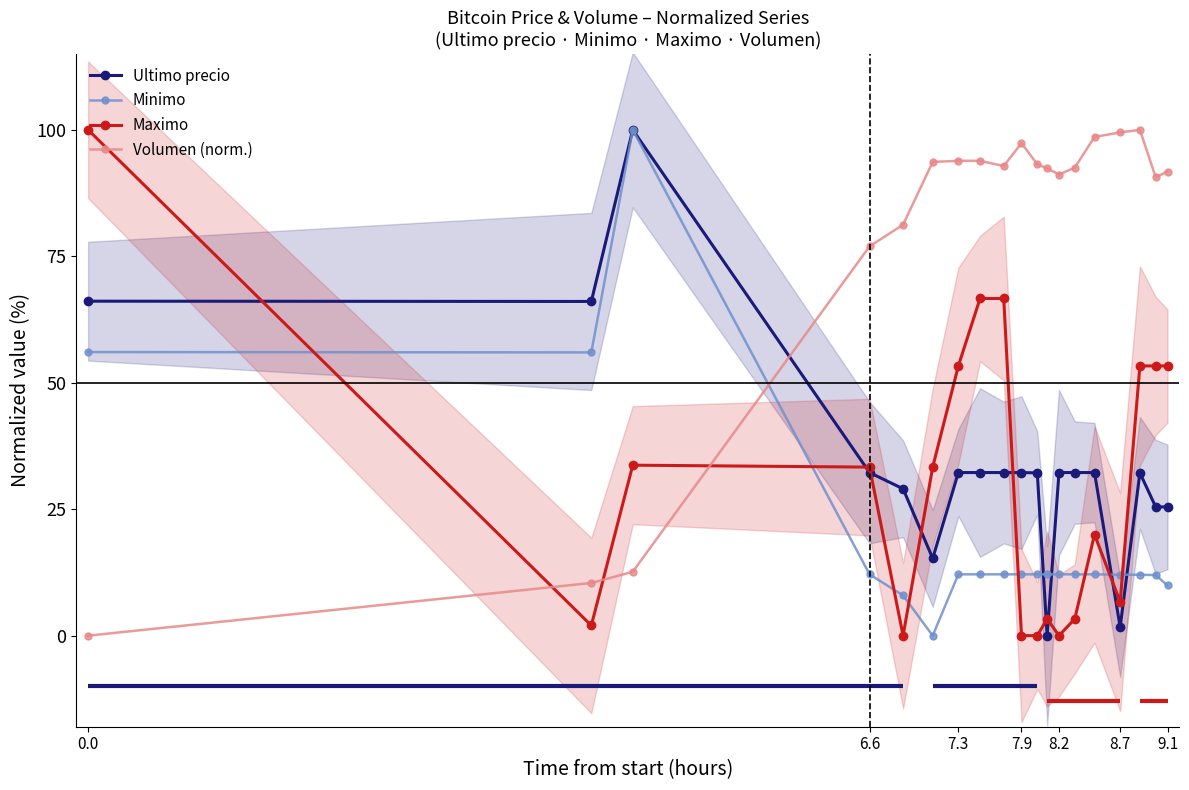

The Minimo series shows 5.5 at 7.3. True or false?

False